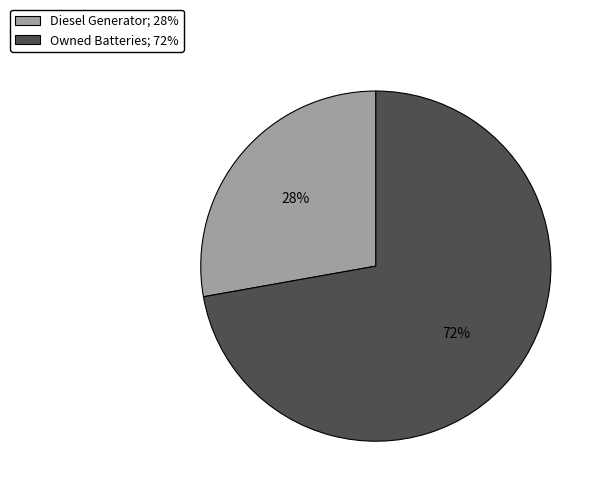

How many slices are in this pie chart?

2